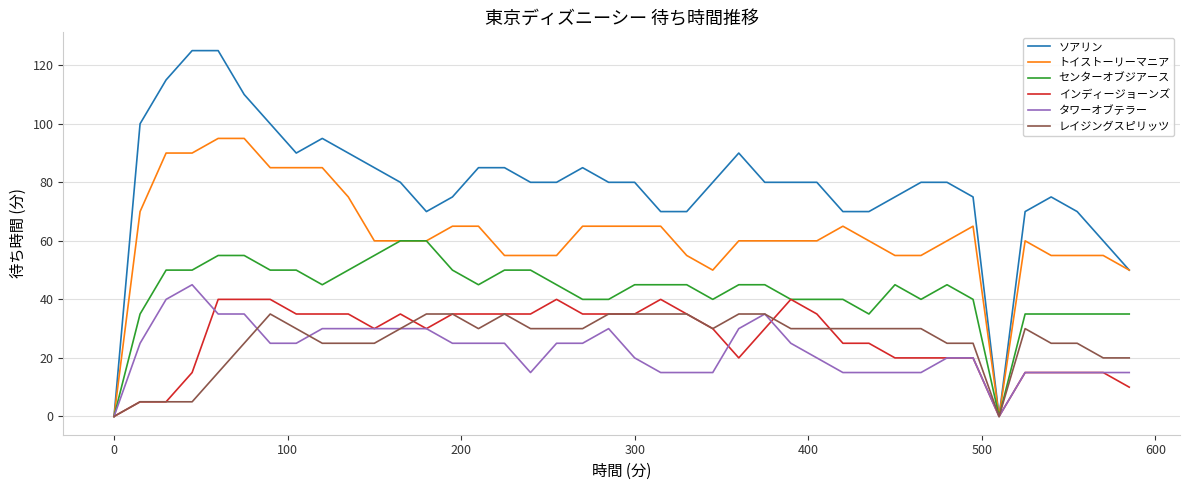

Which series has the largest range (max minus min)?

ソアリン